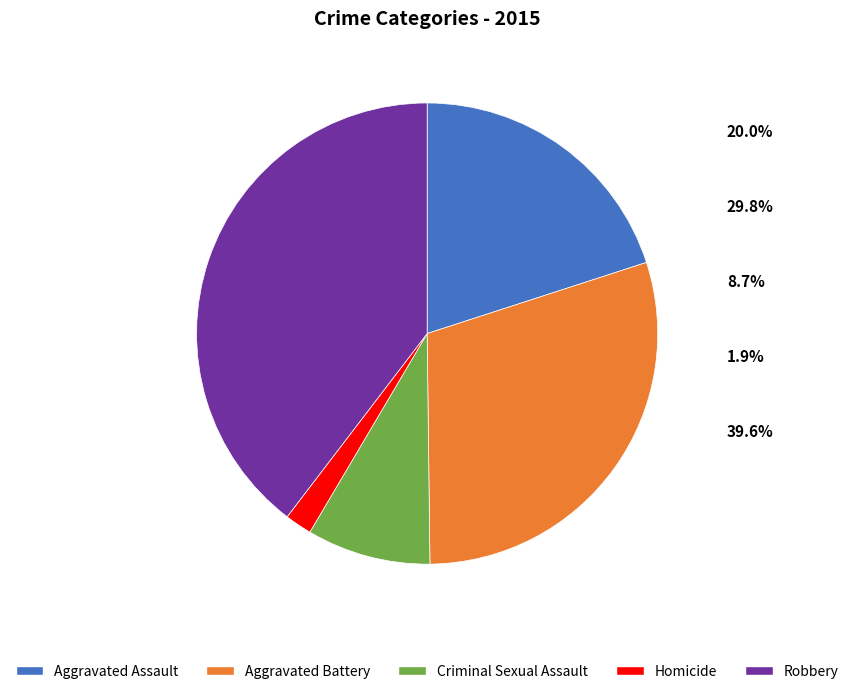

Rank the categories by value from lowest to highest.

Homicide, Criminal Sexual Assault, Aggravated Assault, Aggravated Battery, Robbery